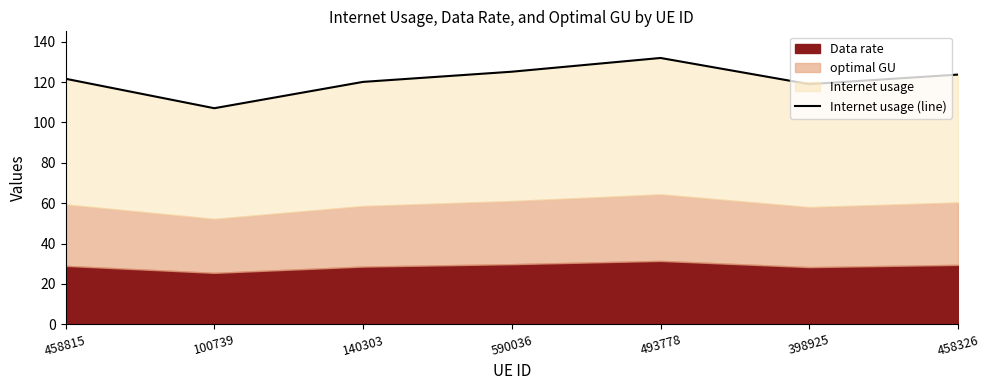

Is it true that the value at 398925 is 119.0?

True